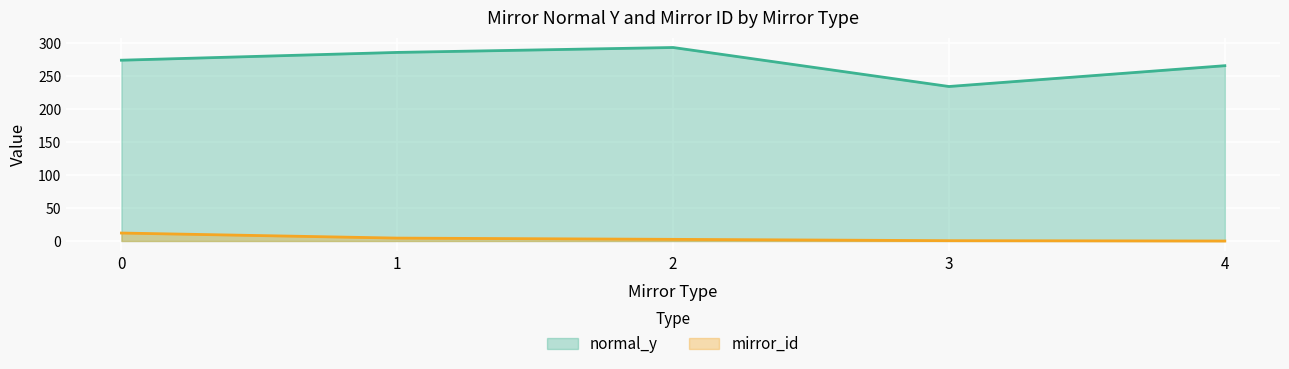

Does the chart display data point markers on the line(s)?

No